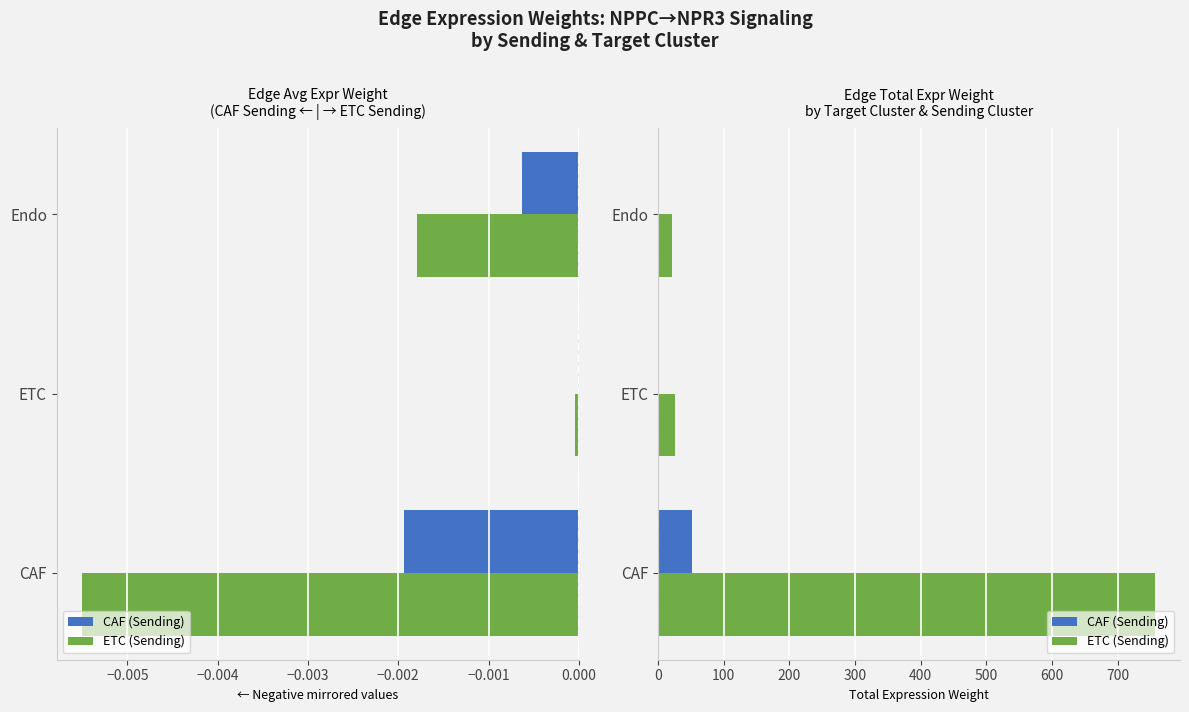

The value of CAF (Sending) at Endo is 2.2. True or false?

False